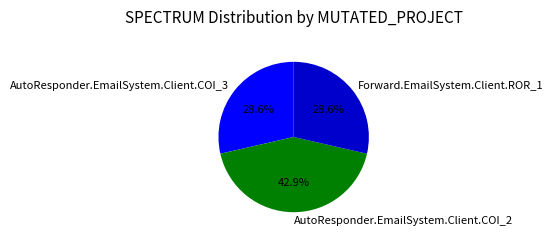

Does AutoResponder.EmailSystem.Client.COI_3 account for over 50% of the chart?

No